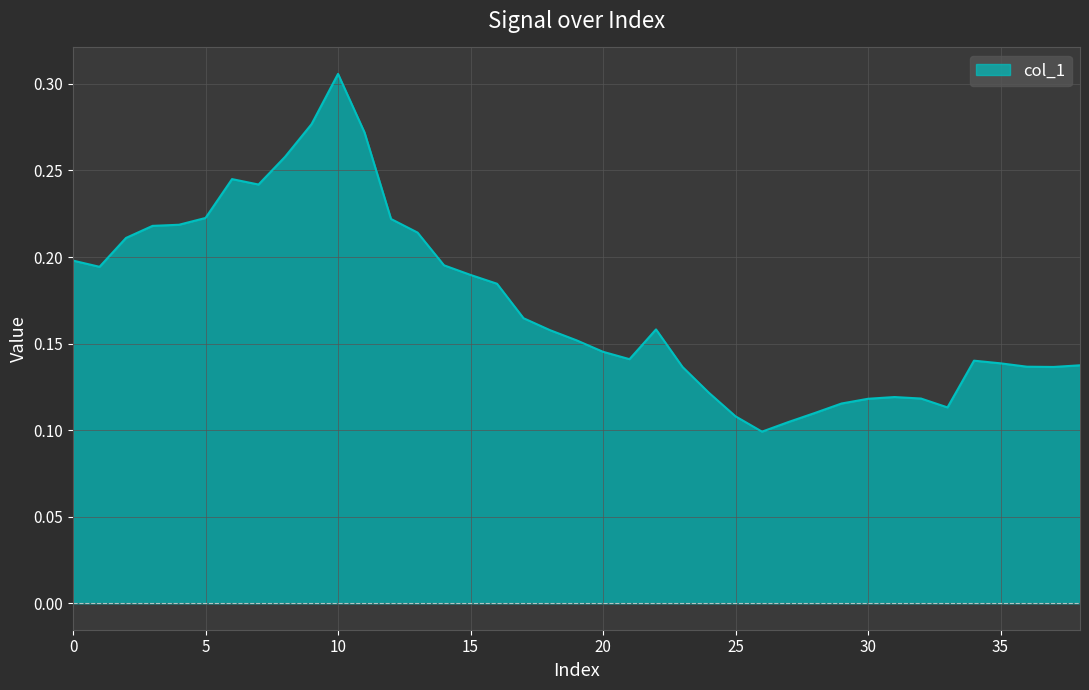

Does the chart display data point markers on the line(s)?

No